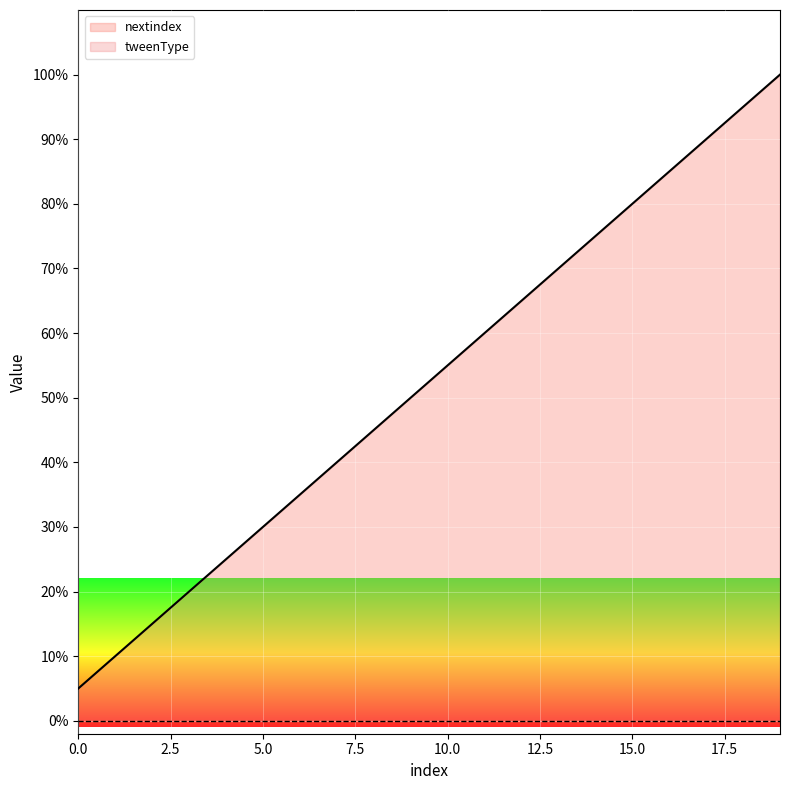

List the series in order of their peak value, highest first.

nextindex, tweenType